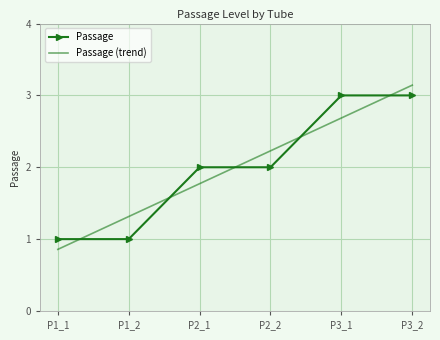

Where is the data nearest to the value 2?

P2_1